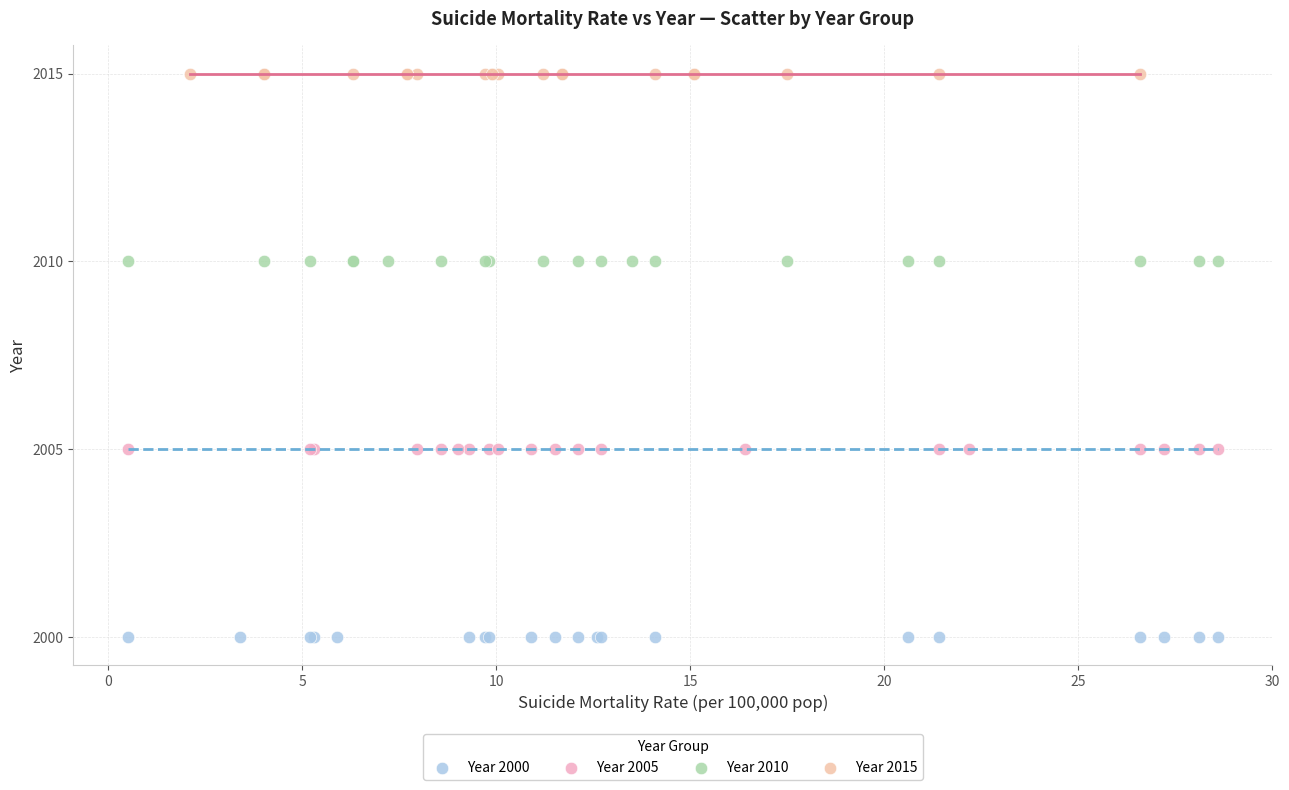

Which series contains the lowest Y value?

Year 2000